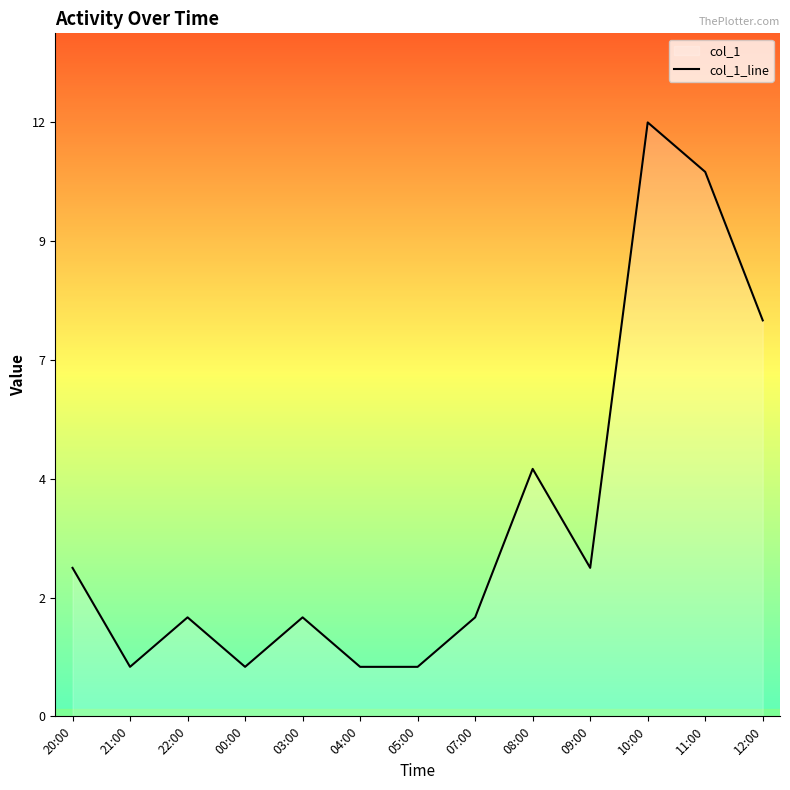

Approximately how many times larger is the value at 07:00 compared to 05:00?

2.0